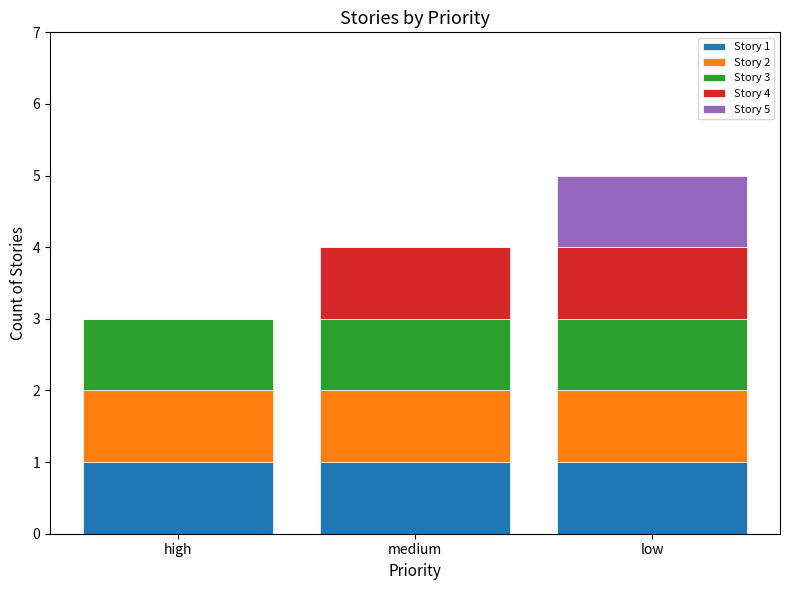

What is the total value across all series at low?

5